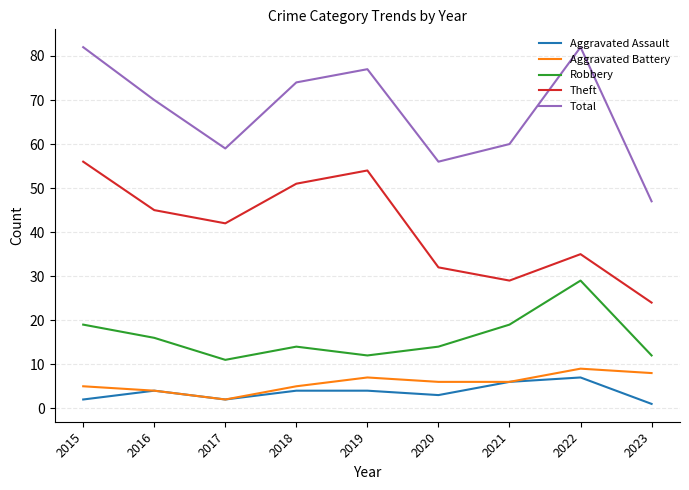

Is it true that Total equals 60 at 2021?

True